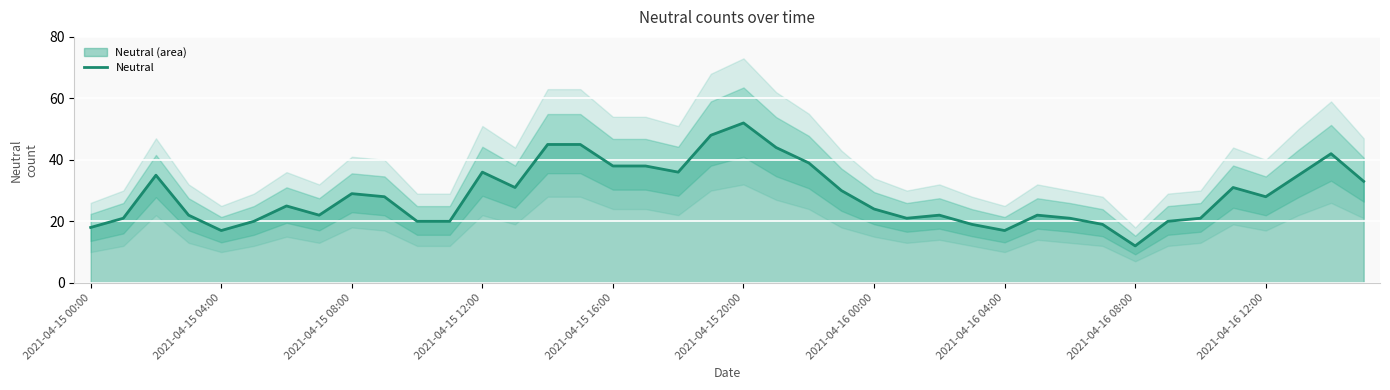

Which category has the highest value in the Neutral series?

2021-04-15 20:00